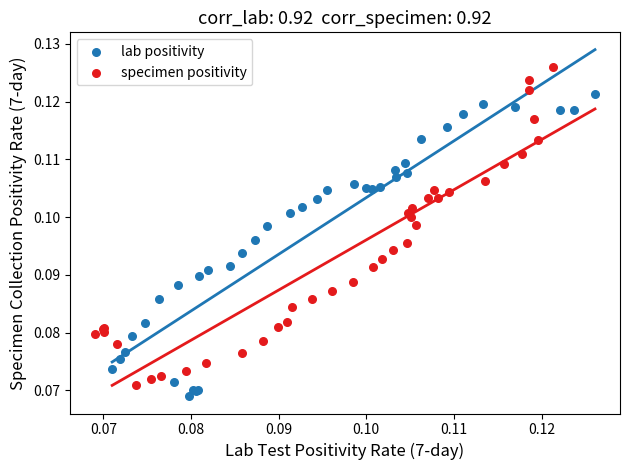

What are all the series names shown in the legend?

lab positivity, specimen positivity